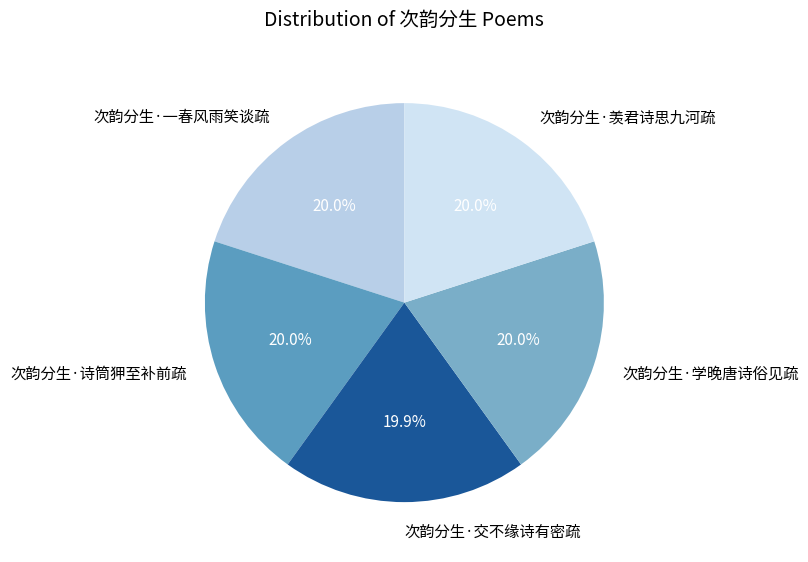

What percentage is the 次韵分生·交不缘诗有密疏 slice, to the nearest percent?

20%